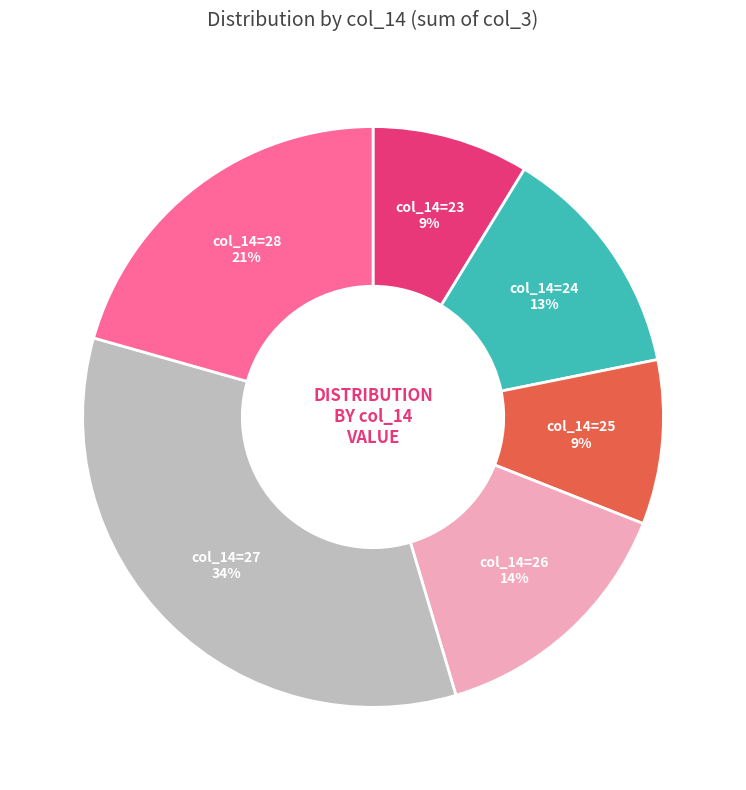

To the nearest percent, what is the difference between the largest and smallest slice percentages?

25%